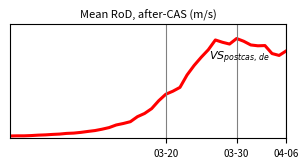

True or false: the data shows 0.2 at 15.

False